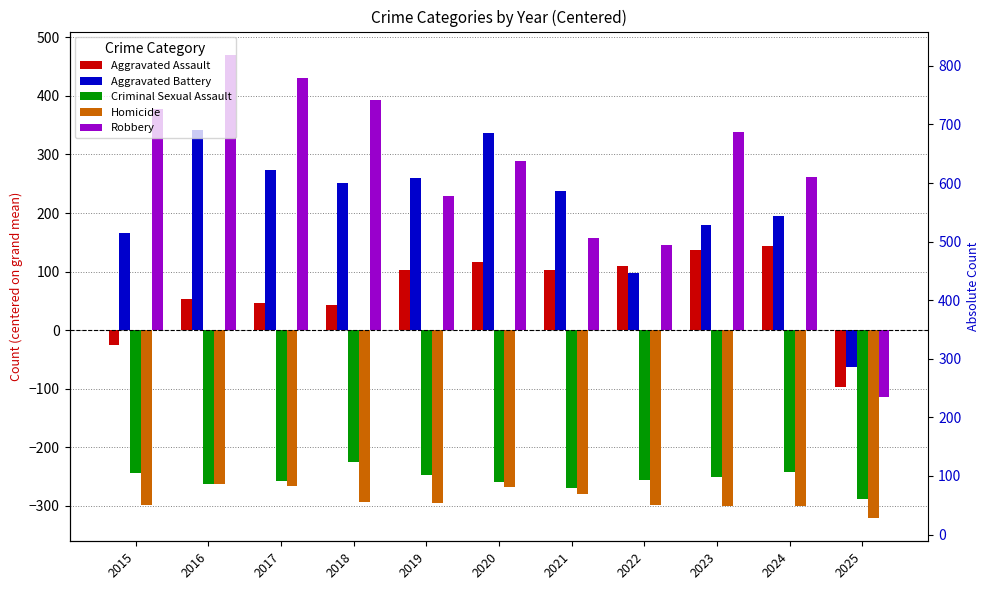

What is the spread (max minus min) of values at 2025?

258.0